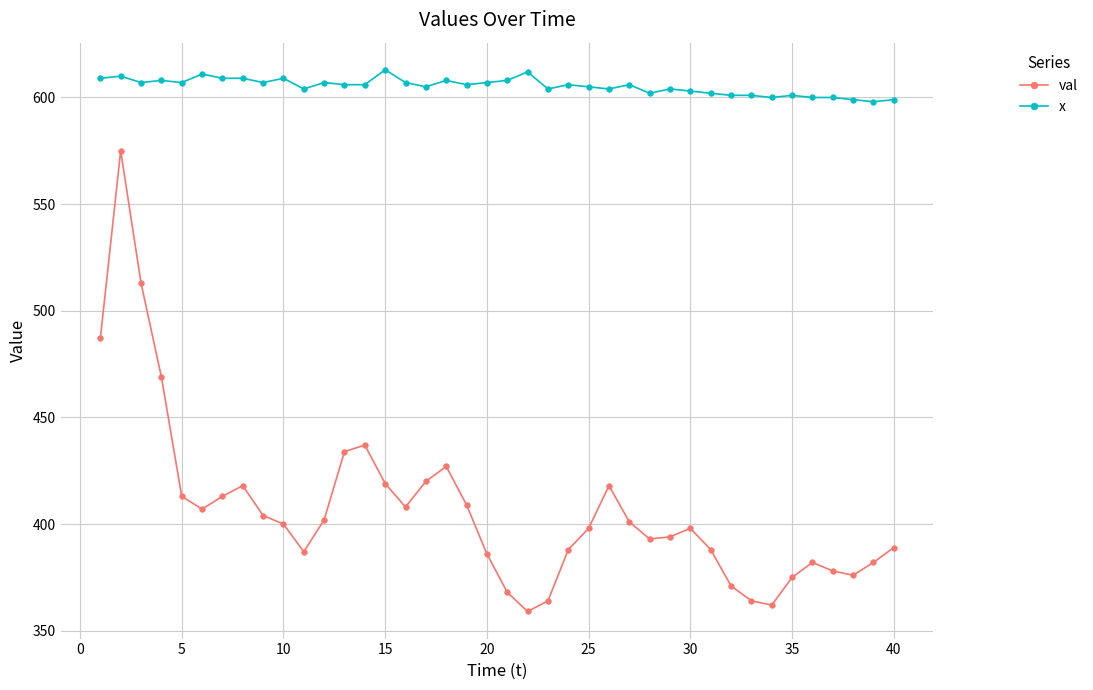

At how many categories does at least one series exceed 594?

40